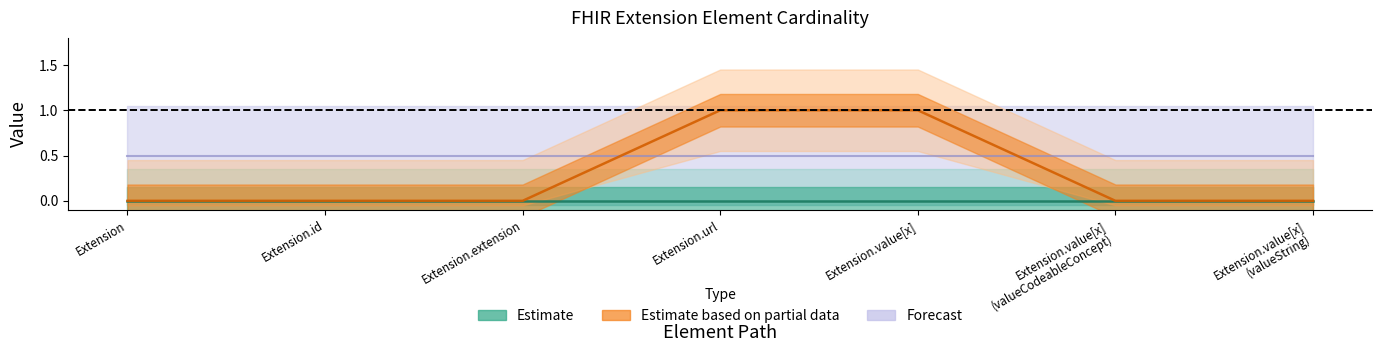

What position from the left is Extension.value[x]?

5